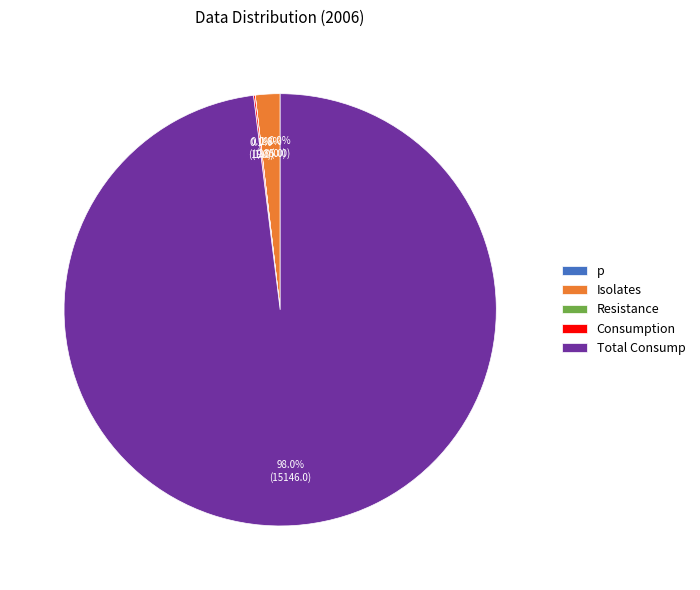

Does any single category account for the majority?

Yes